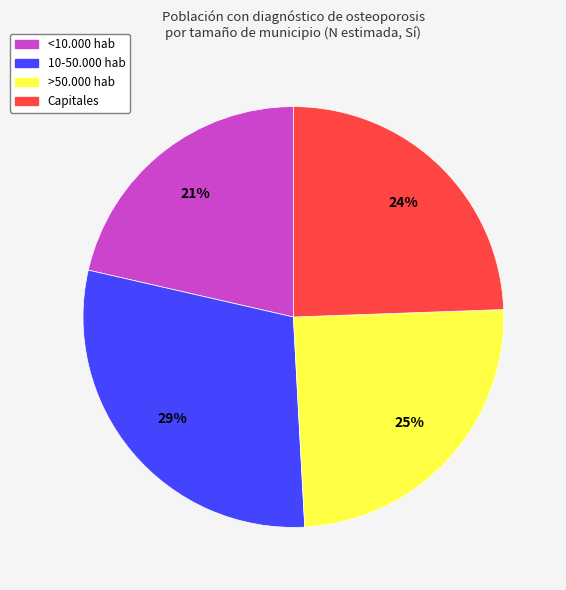

To the nearest percent, what is the average slice percentage?

25%